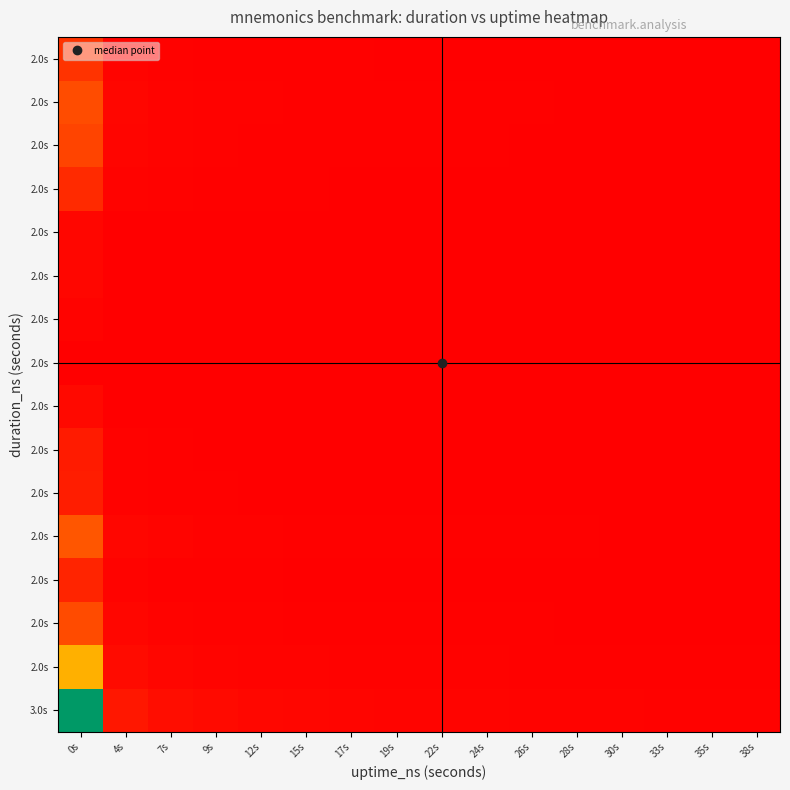

At how many categories does at least one series exceed 0?

16